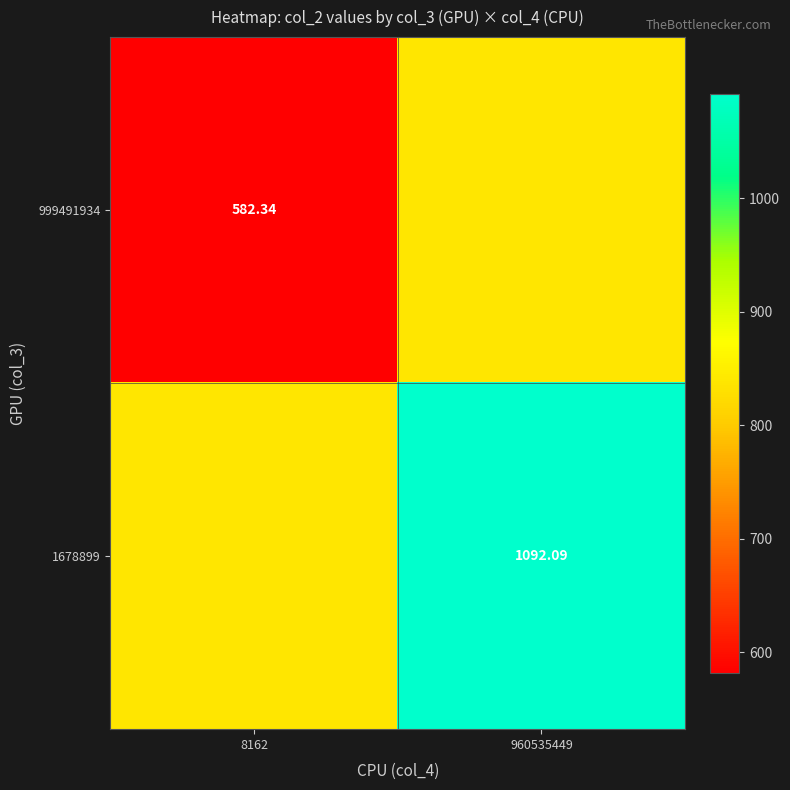

Is the value of 1678899 at 960535449 greater than the value of 999491934 at 8162?

Yes